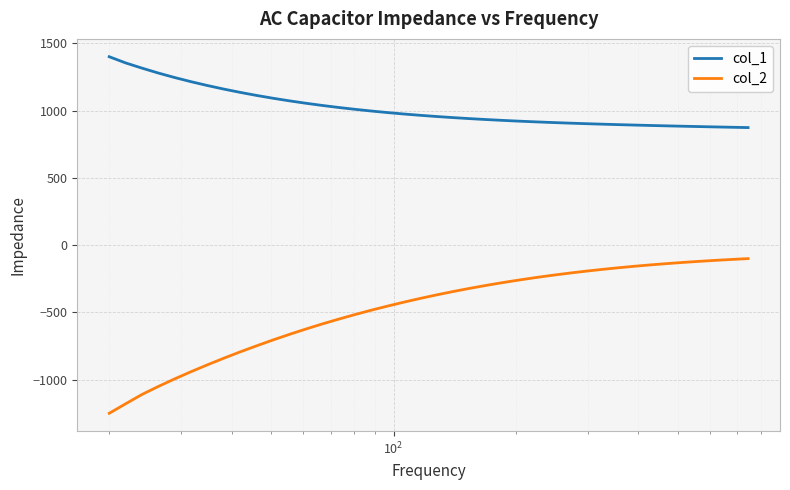

Which series has the largest total across all categories?

col_1